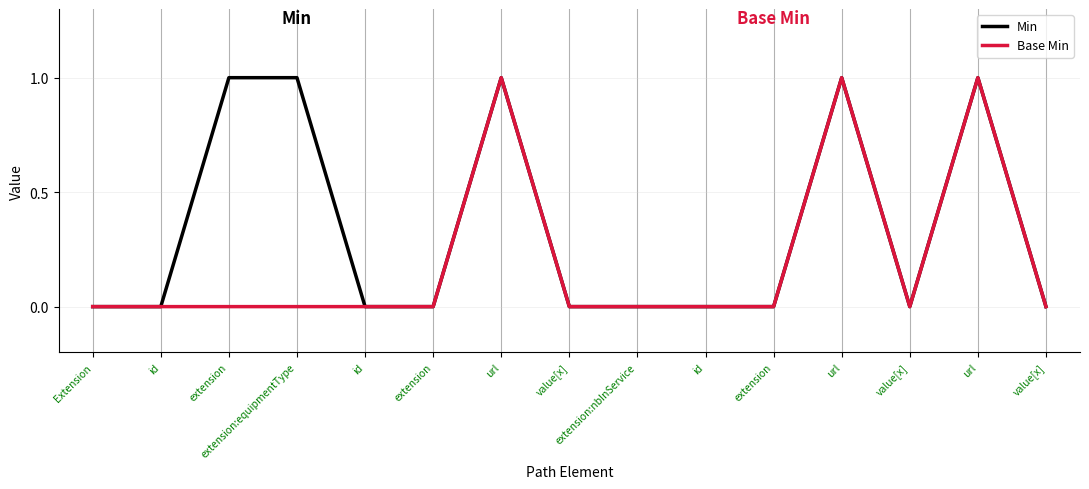

True or false: Base Min and Min cross at least once.

False